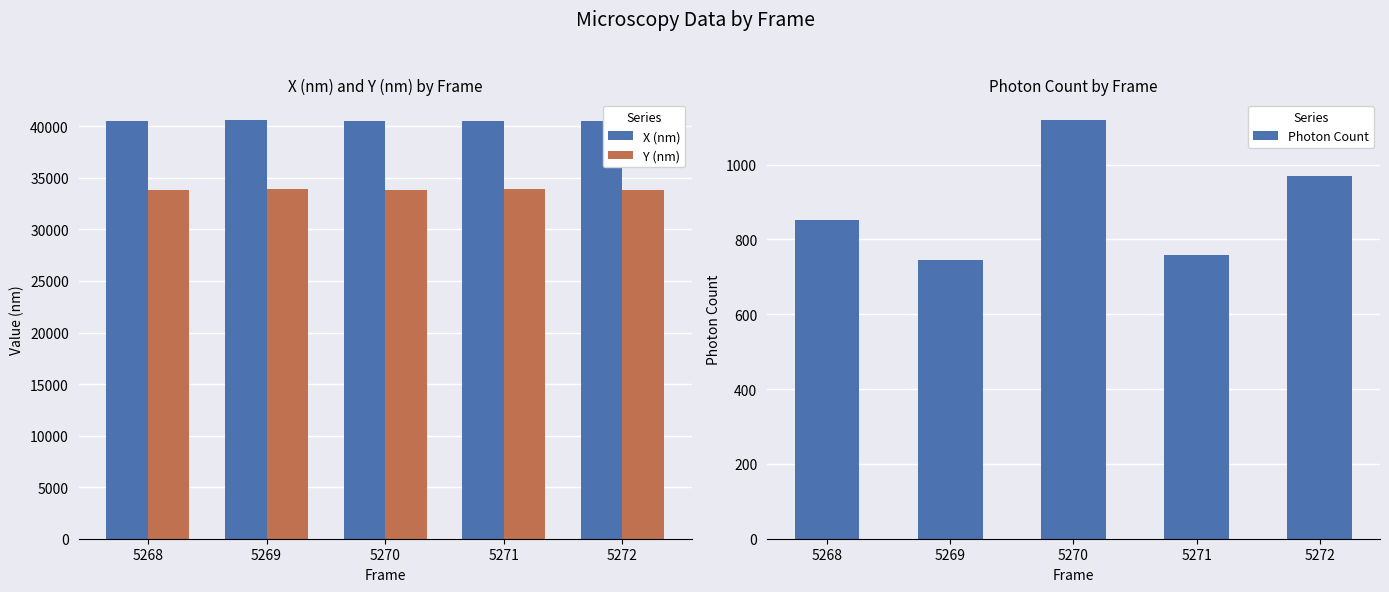

What is the maximum value shown in the chart?

40570.8